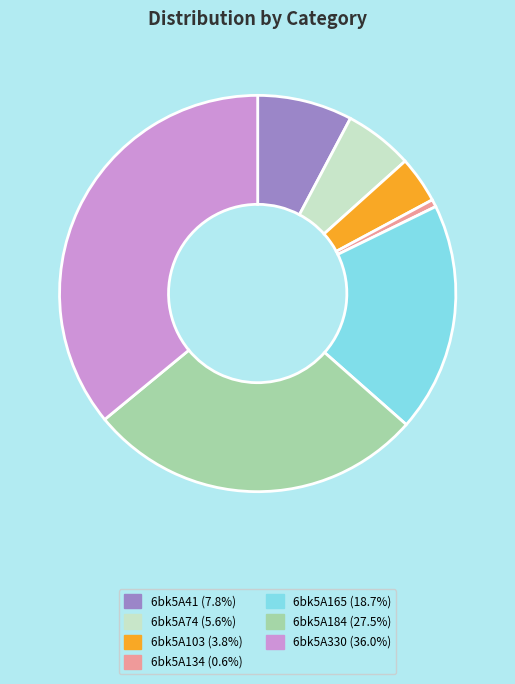

Do 6bk5A103 and 6bk5A184 together represent more than half of the pie?

No